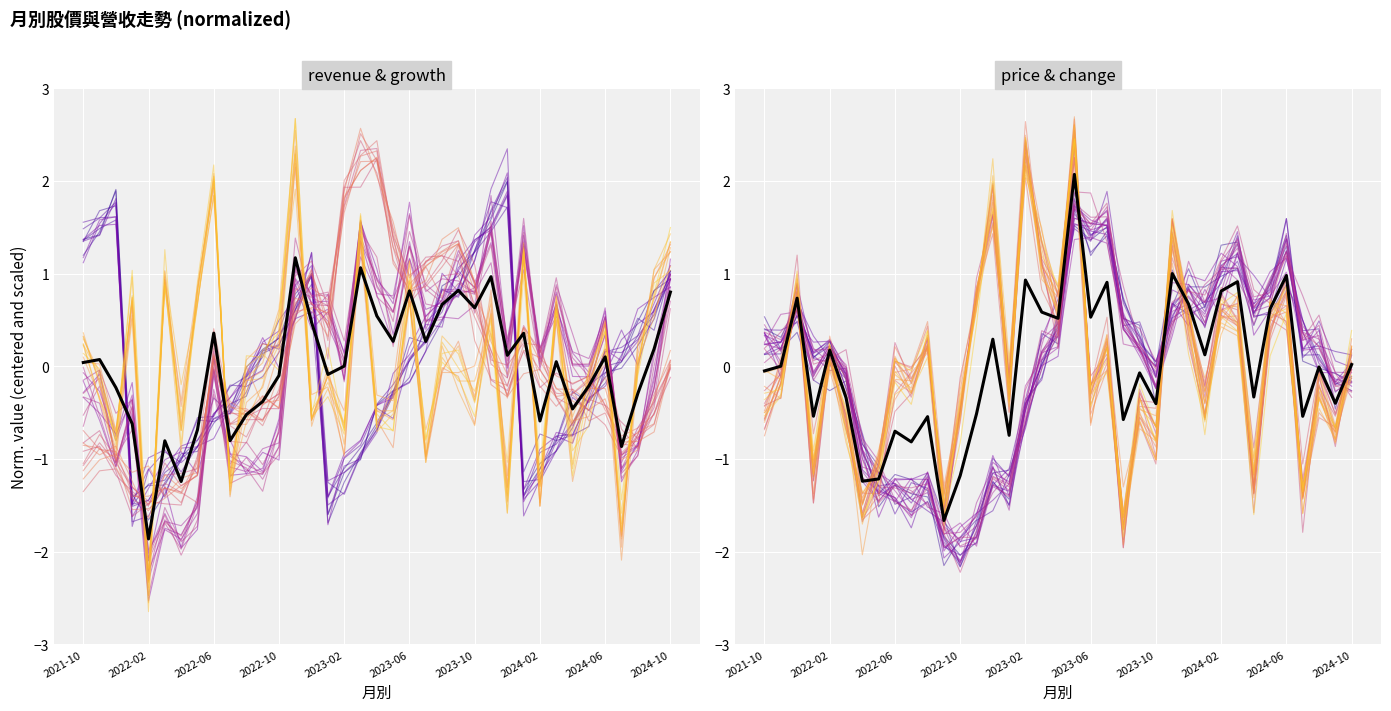

List the labels in order of 單月營收(億) value, smallest first.

2022-02, 2022-04, 2022-05, 2022-03, 2022-09, 2022-07, 2024-07, 2021-12, 2022-08, 2024-08, 2022-10, 2021-11, 2022-01, 2023-02, 2024-05, 2022-06, 2021-10, 2024-09, 2024-02, 2023-12, 2024-04, 2024-06, 2023-05, 2023-08, 2023-07, 2022-12, 2023-09, 2023-01, 2024-03, 2024-10, 2023-10, 2023-04, 2022-11, 2023-06, 2023-11, 2023-03, 2024-01